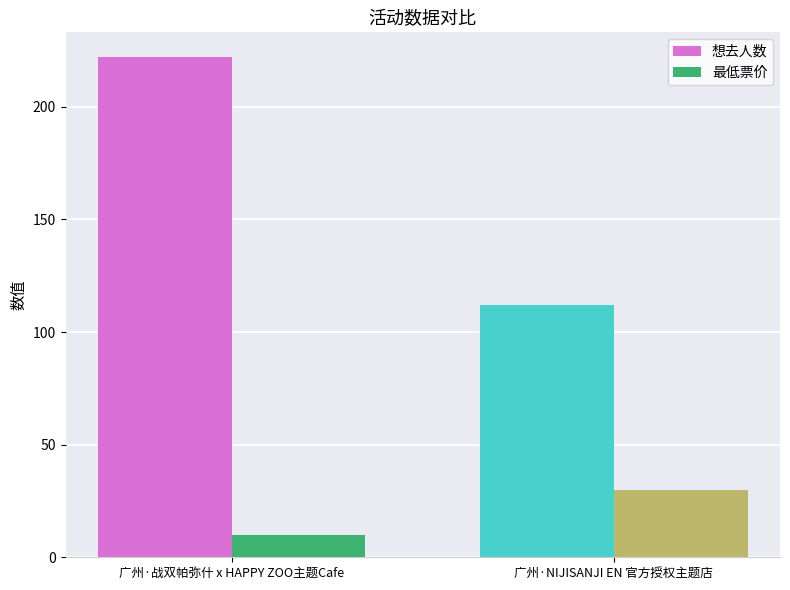

How many 最低票价 values are between 10 and 30?

2